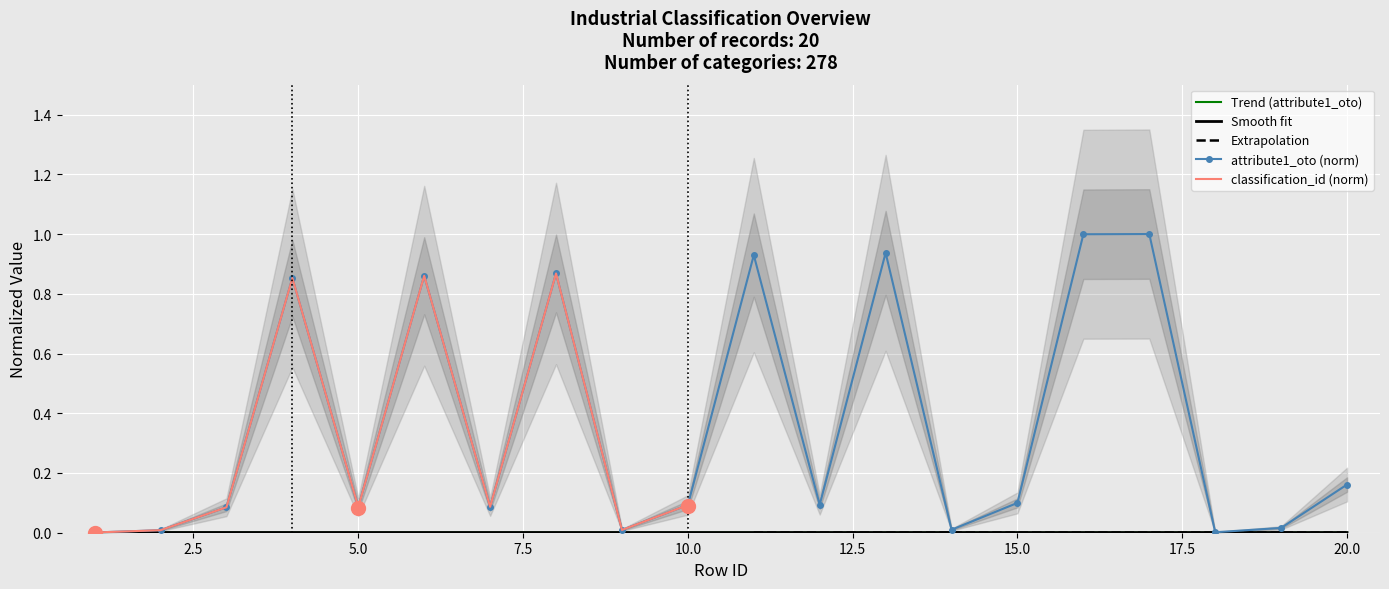

Rank the categories by value from highest to lowest.

17, 16, 13, 11, 8, 6, 4, 20, 15, 12, 10, 7, 5, 3, 19, 14, 9, 2, 18, 1